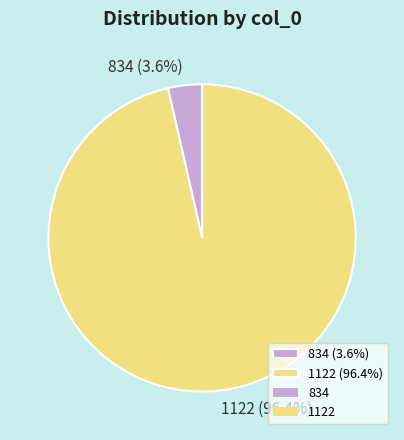

The 1122 slice represents 89% of the pie. True or false?

False